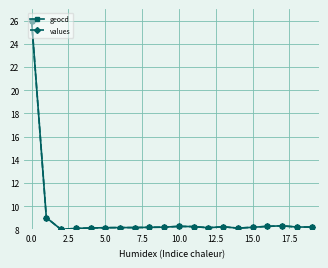

What is the value of the geocd point at the 8th from the left?

8.2